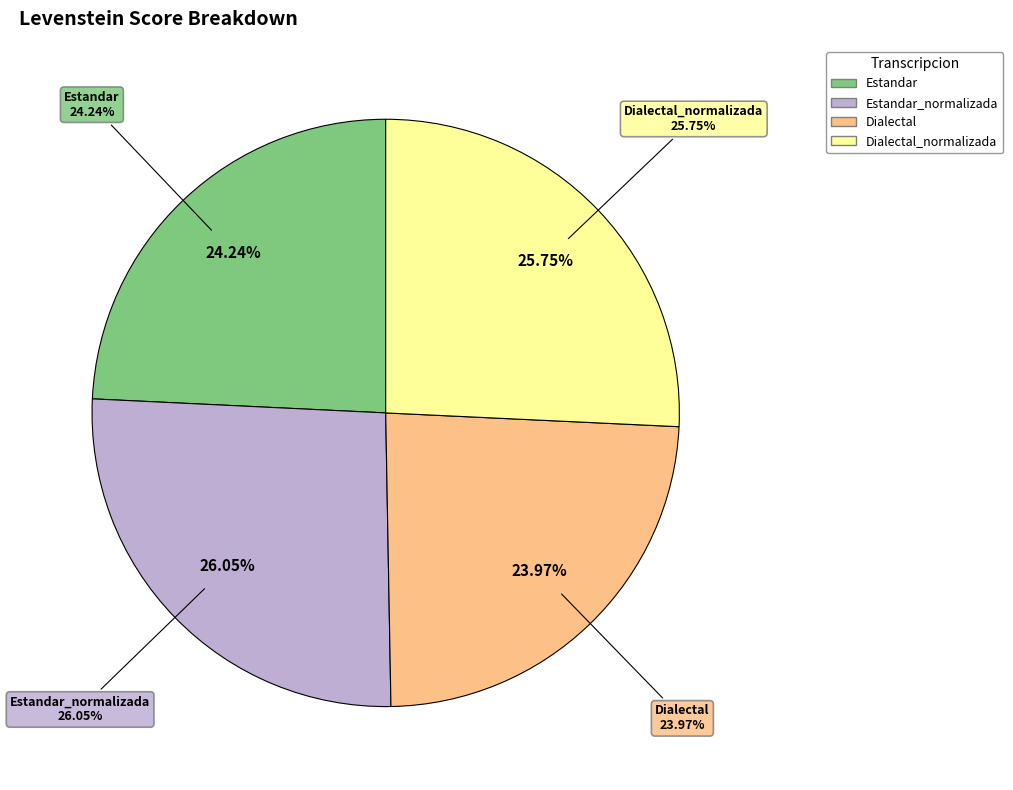

To the nearest percent, what is the combined percentage of Dialectal and Dialectal_normalizada?

50%